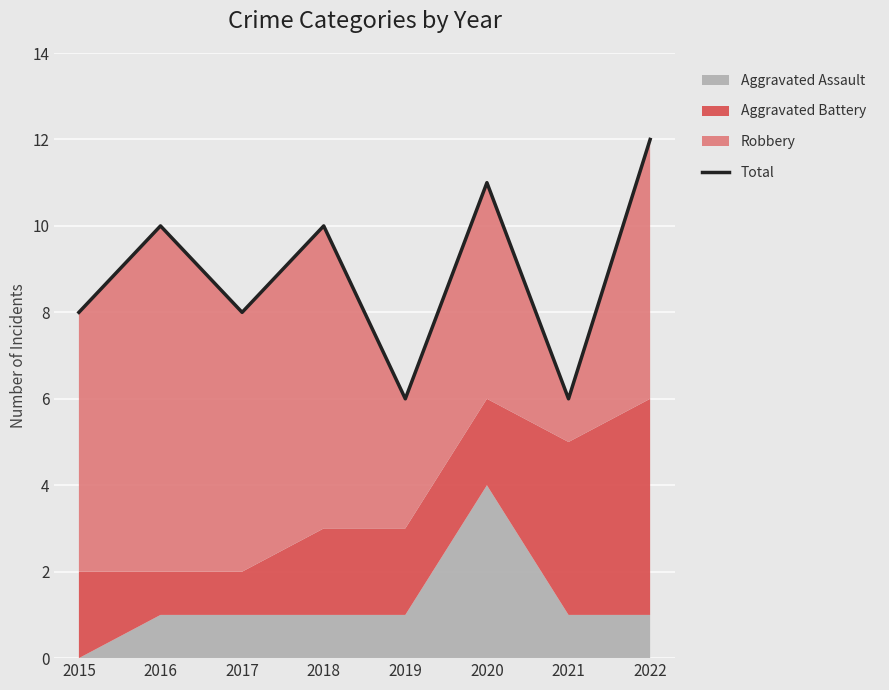

How many lines are shown in the chart?

1